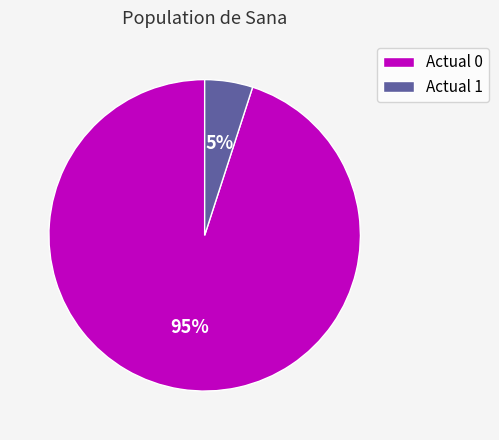

Rank the categories by value from highest to lowest.

Actual 0, Actual 1